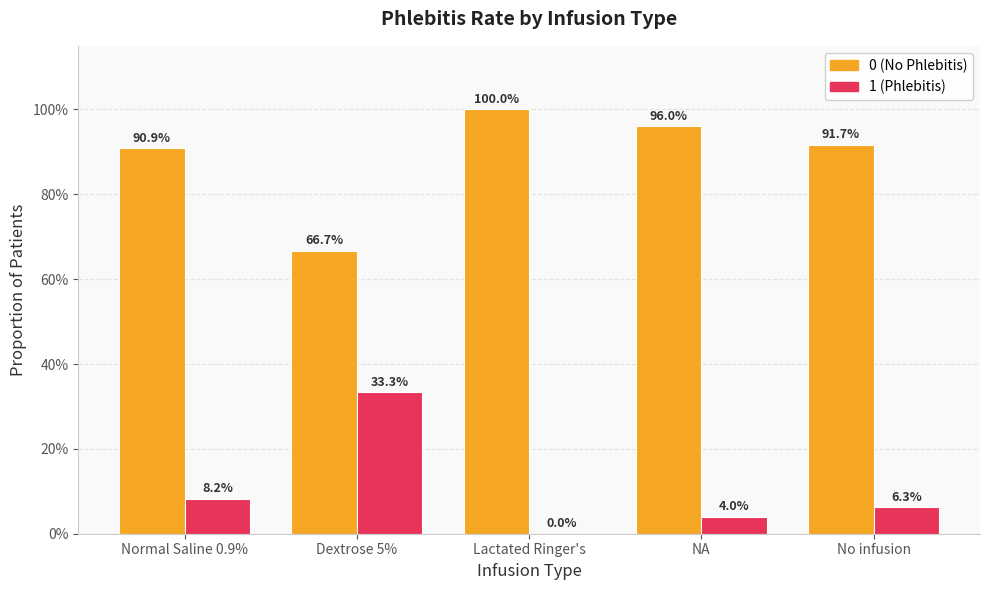

Where is 1 (Phlebitis) nearest to the value 16?

Normal Saline 0.9%